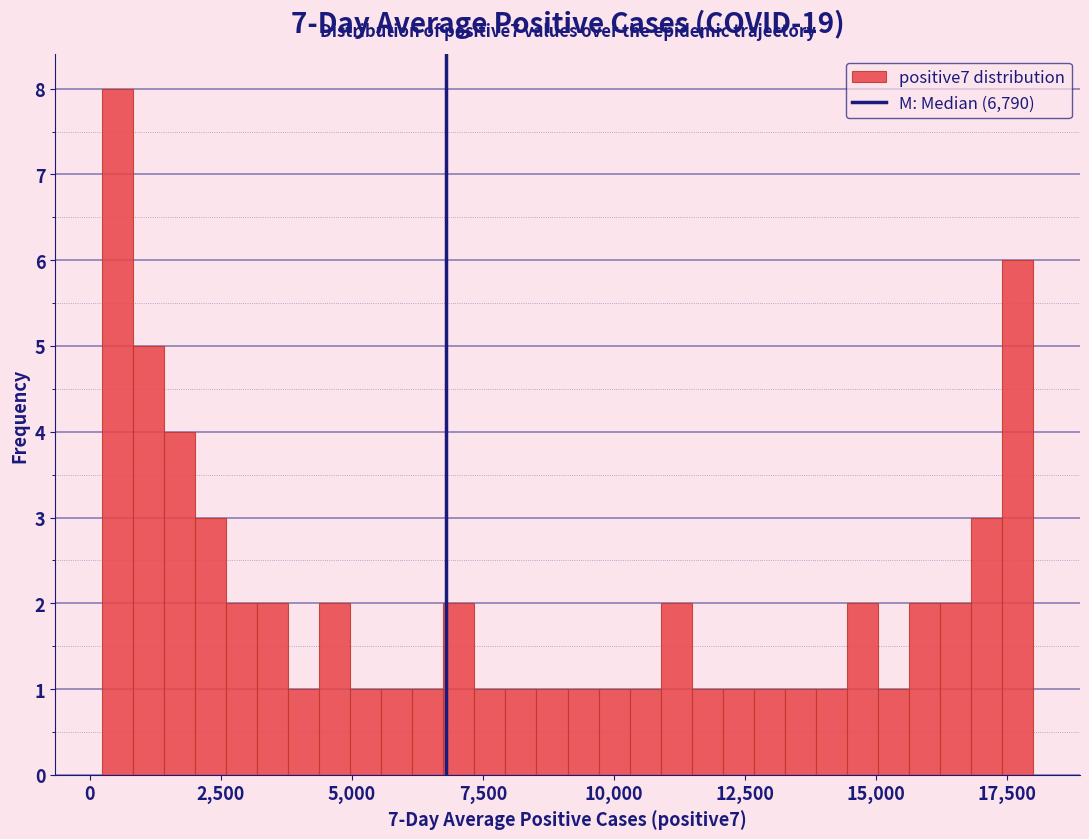

Read against the x-axis, roughly where is the centre of the tallest bar?

500